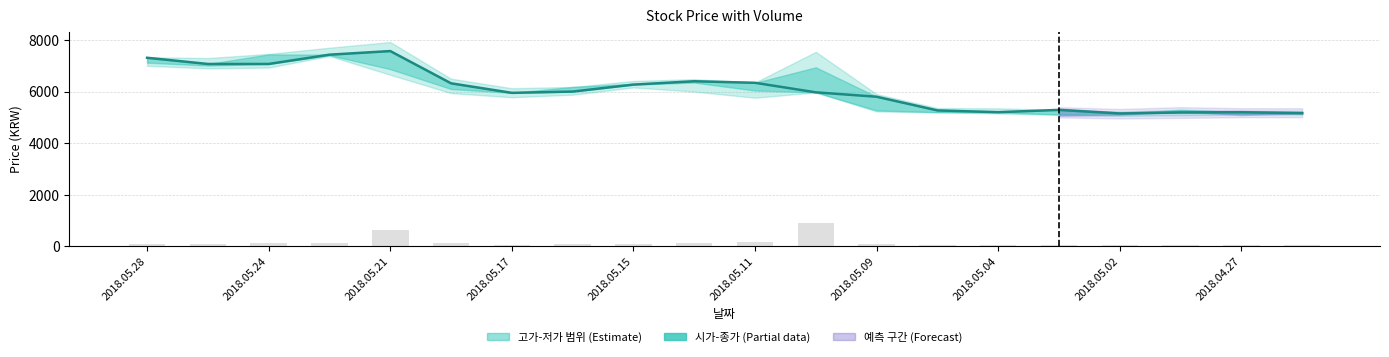

How many groups of bars are there?

20